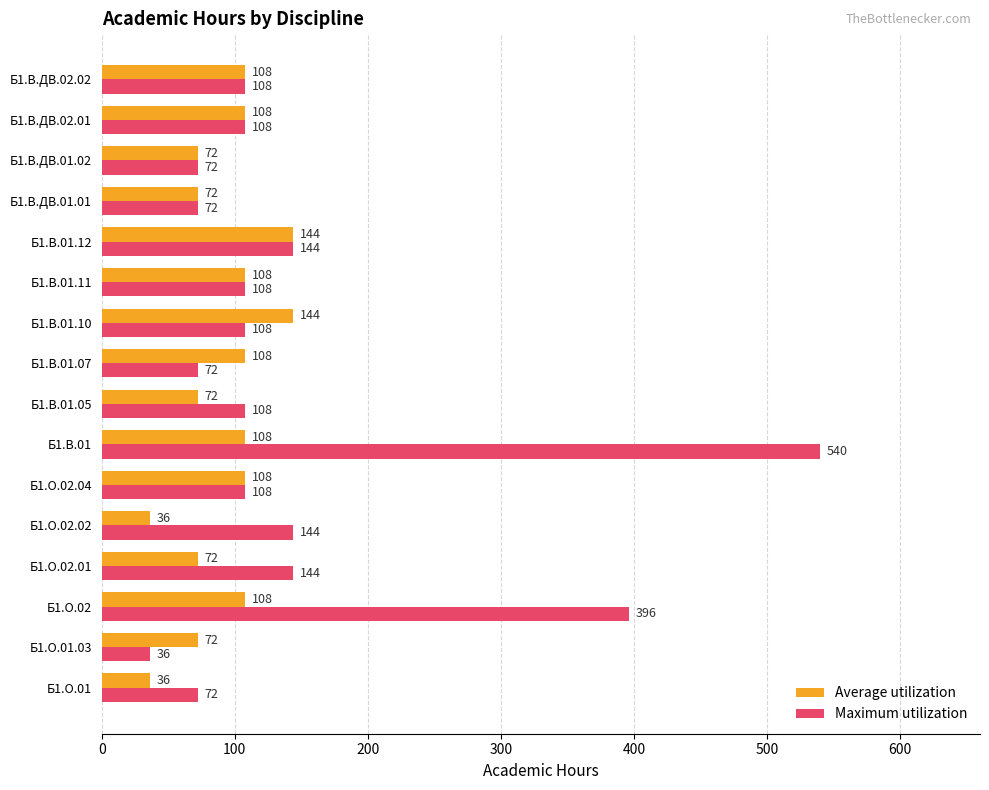

At how many categories does at least one series exceed 130?

6